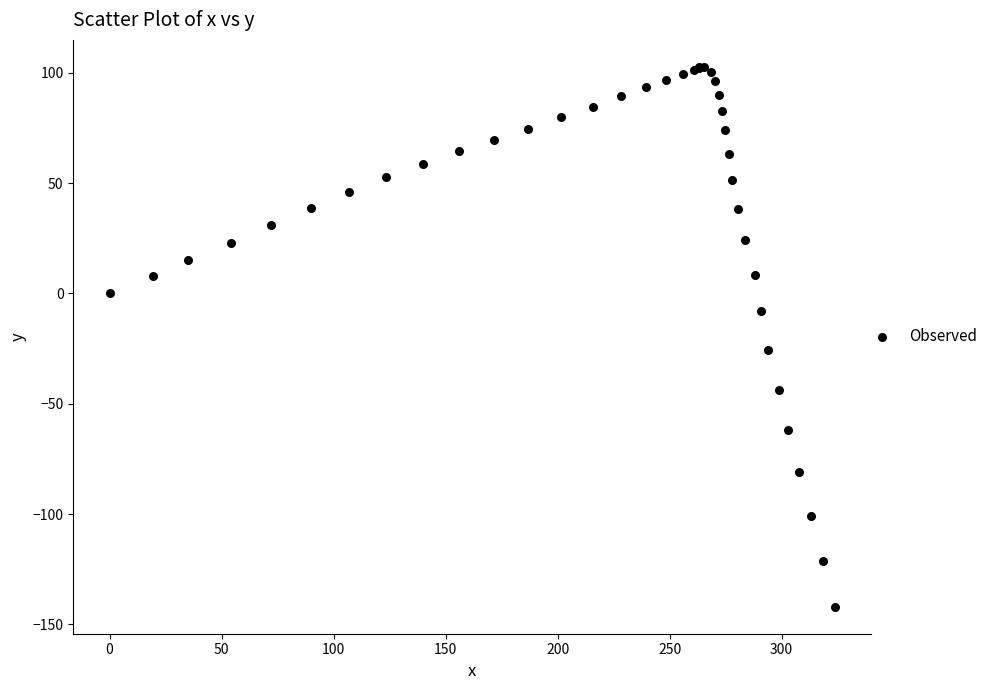

What Y value in the scatter plot is closest to -19?

-25.5